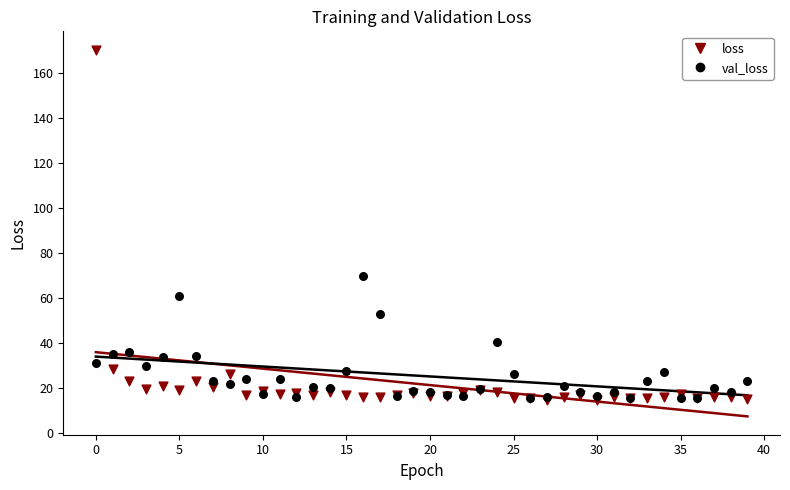

Which series has the widest spread of Y values?

loss